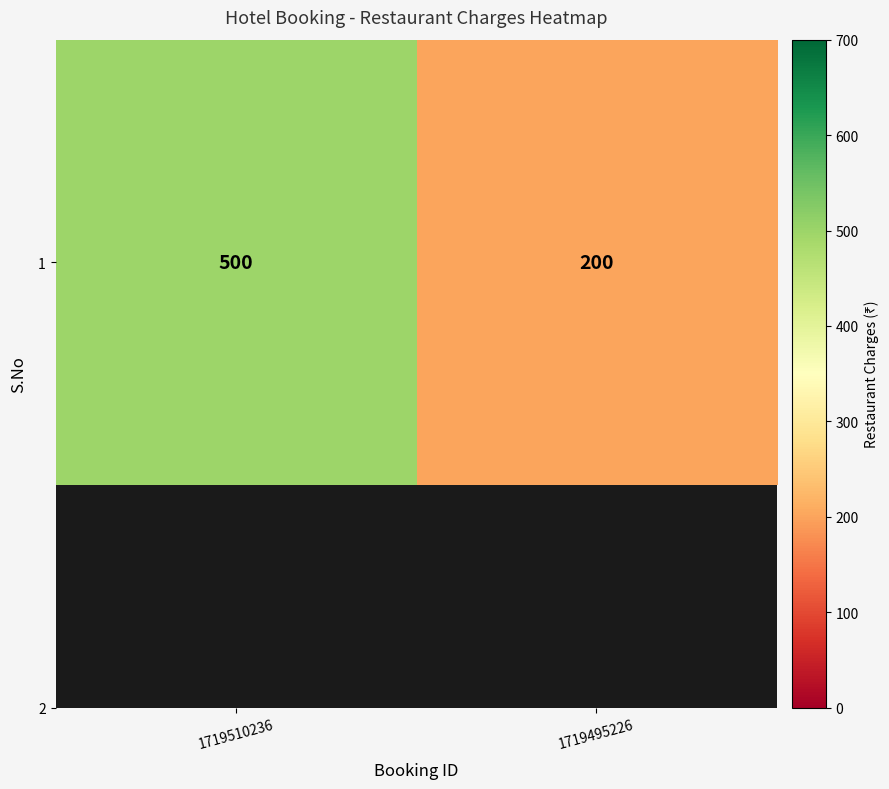

What is the ratio of the value at 1719510236 to the value at 1719495226?

2.5